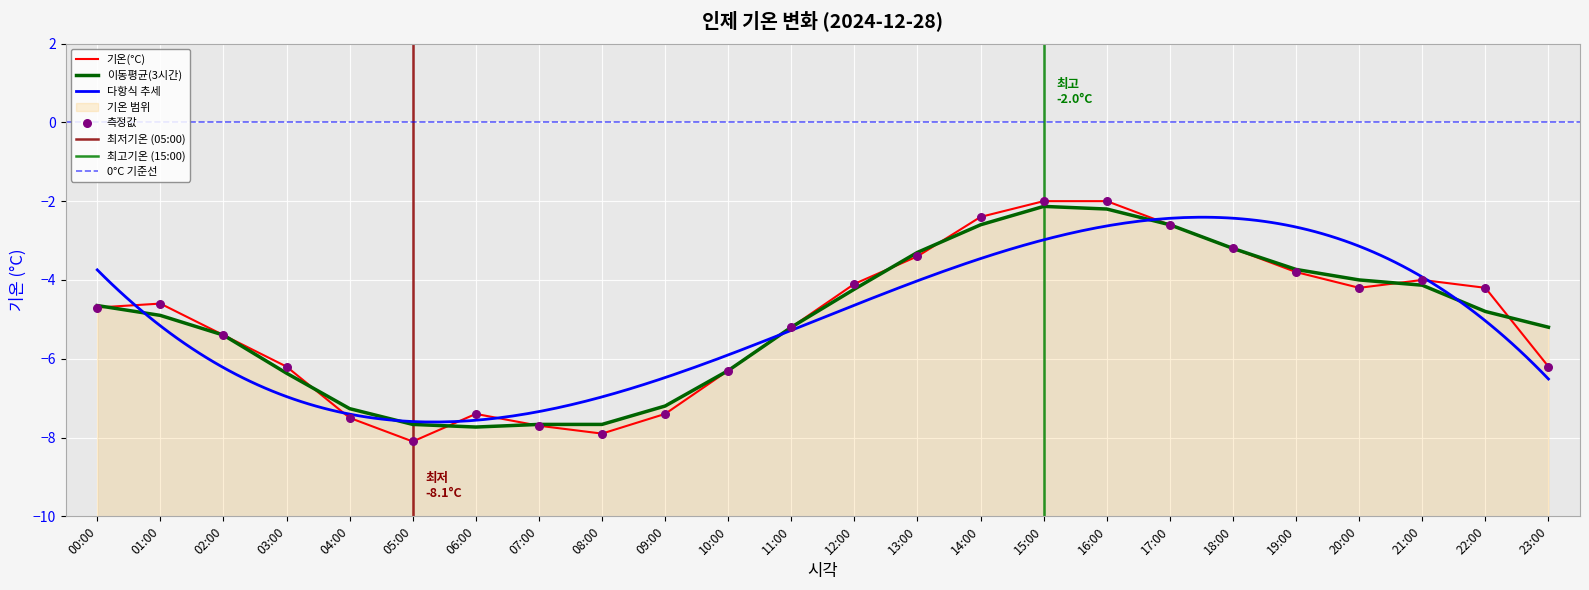

What is the change in value from 08:00 to 22:00?

+3.7